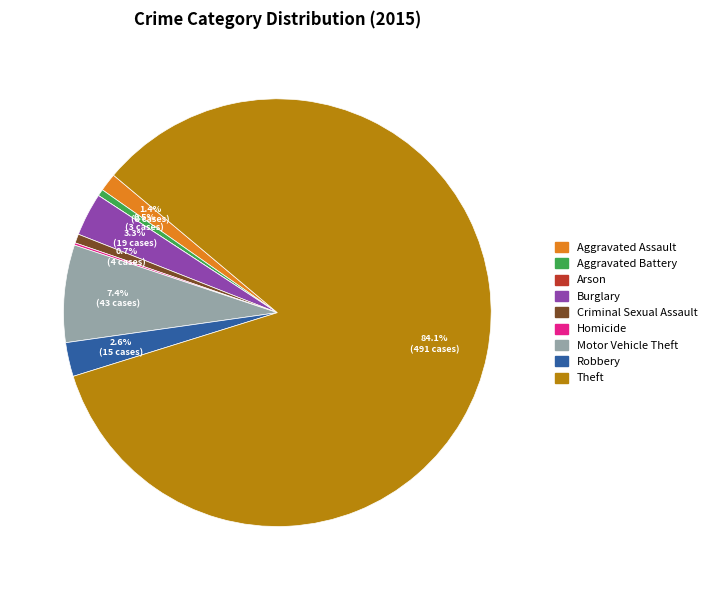

Which slice is the largest?

Theft